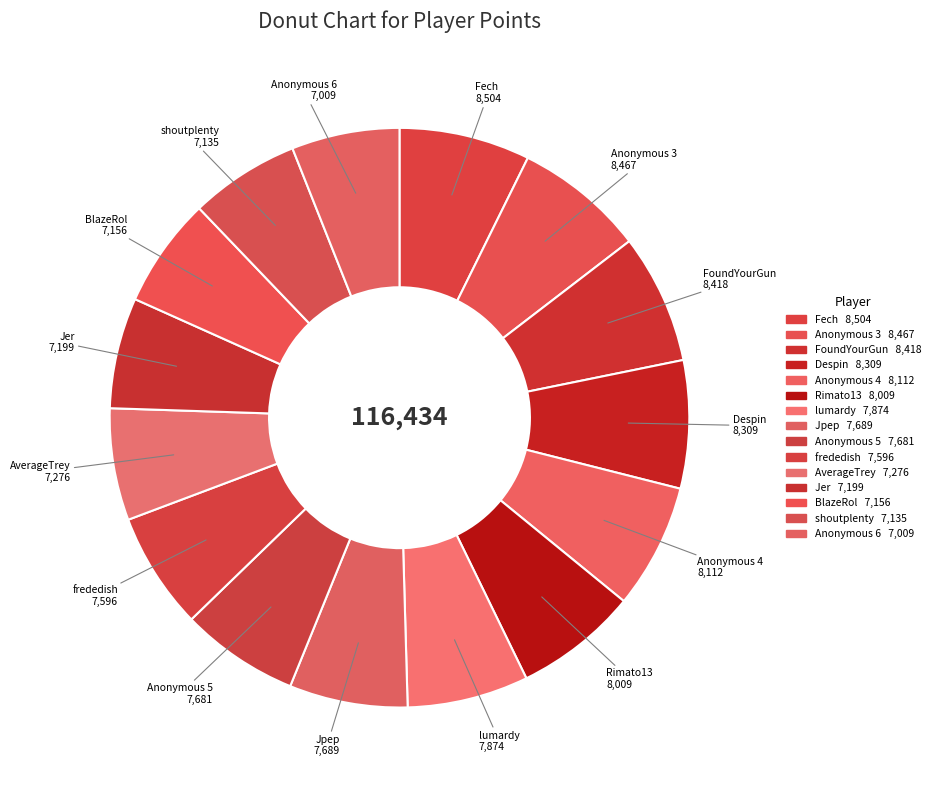

True or false: BlazeRol accounts for 6% of the total.

True